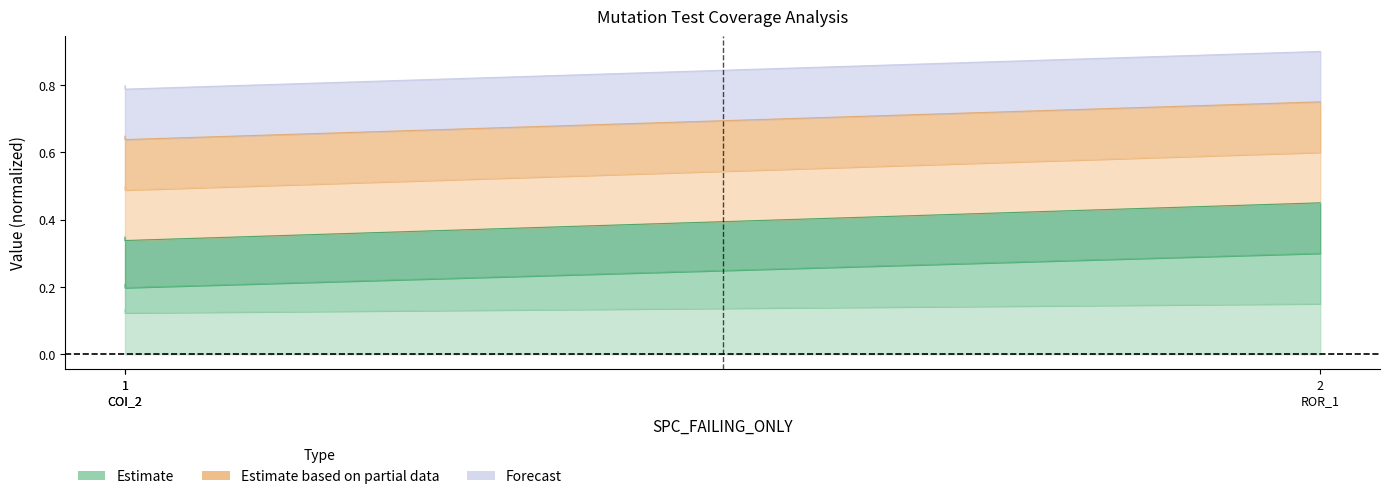

What is the total value across all series at 1 COI_2?

1.0